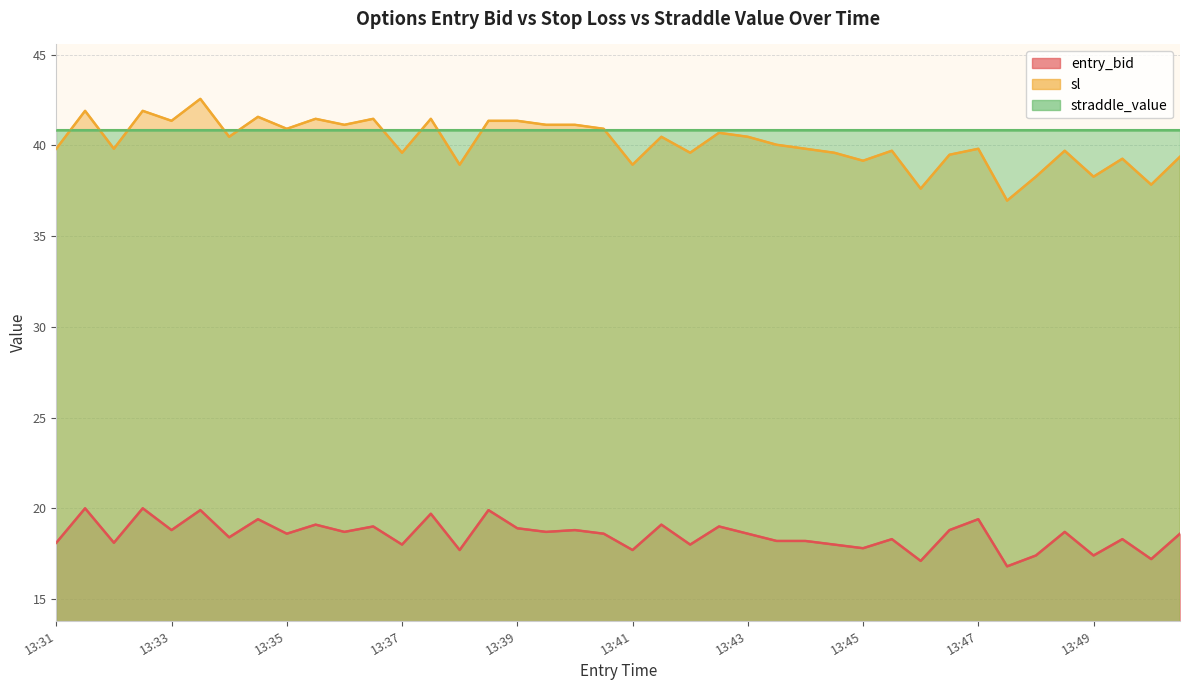

What is the sum of the entry_bid values at 13:41 and 13:40?

36.5